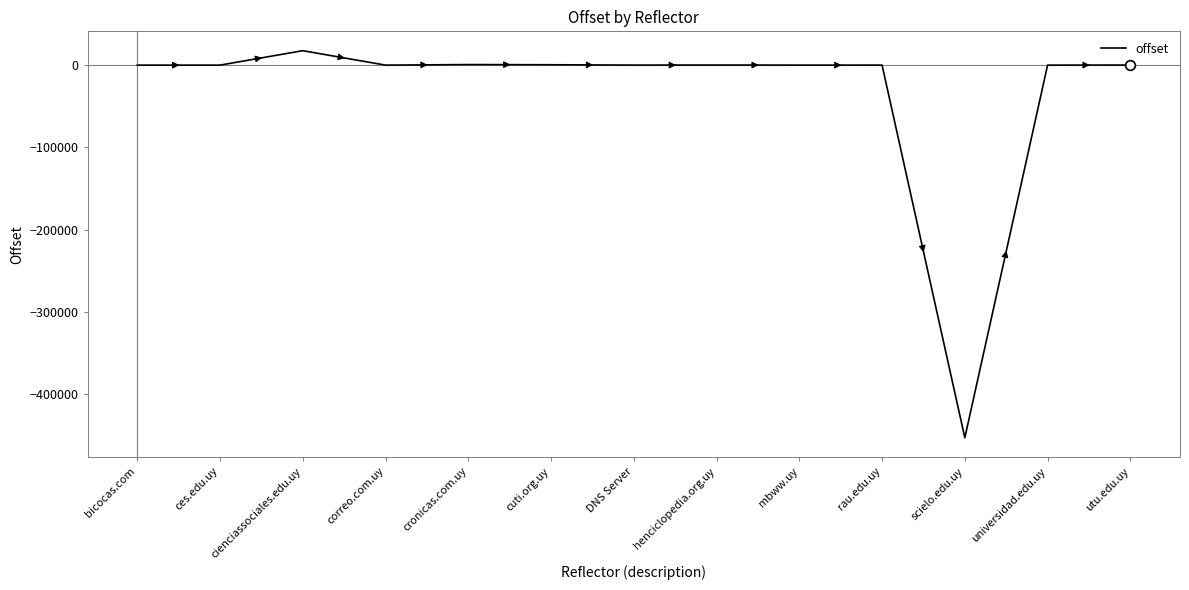

At which label does the data first exceed 23?

cienciassociales.edu.uy